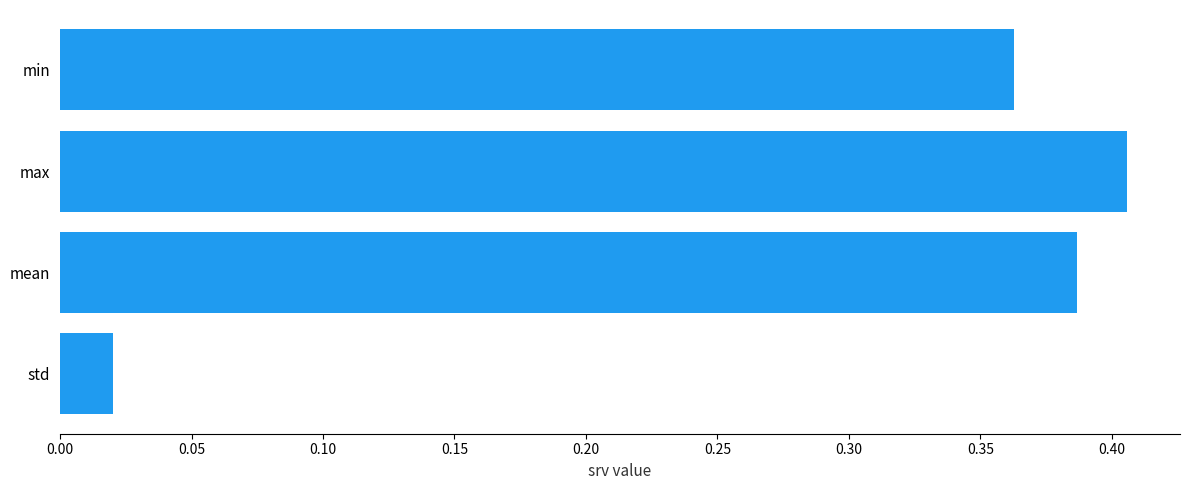

What is the average value?

0.3